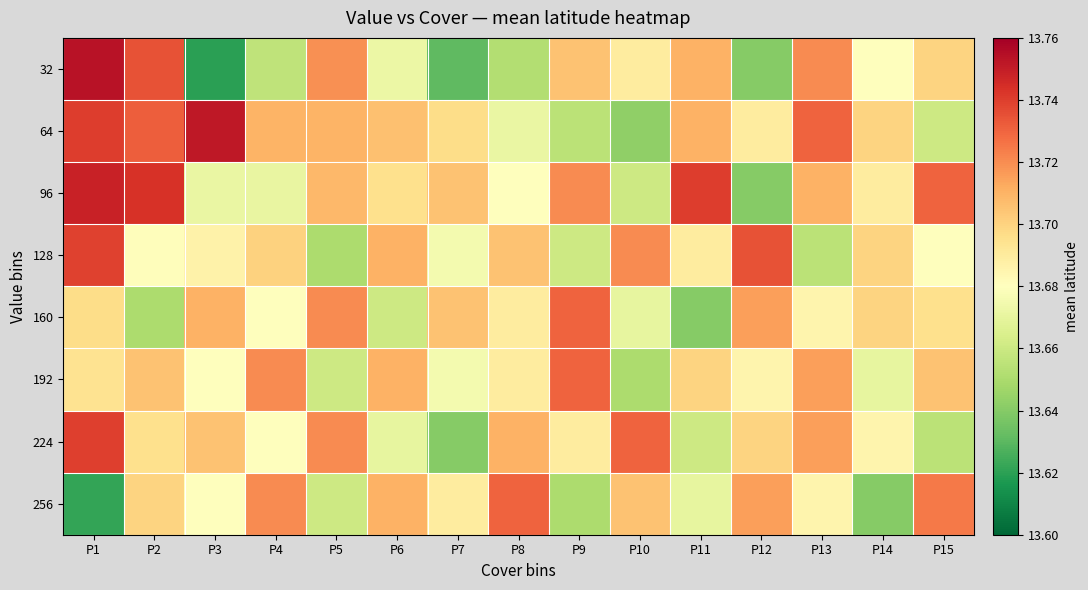

Count the number of data series in this chart.

8